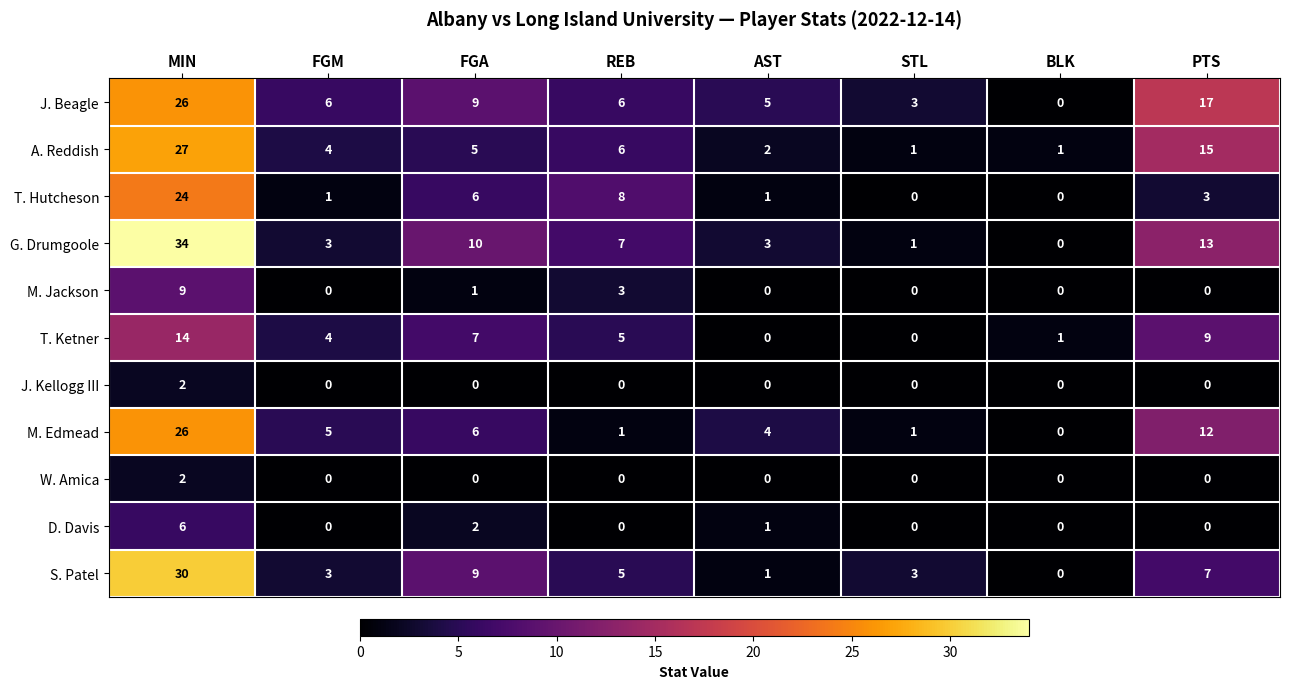

How many distinct data groups are displayed?

11